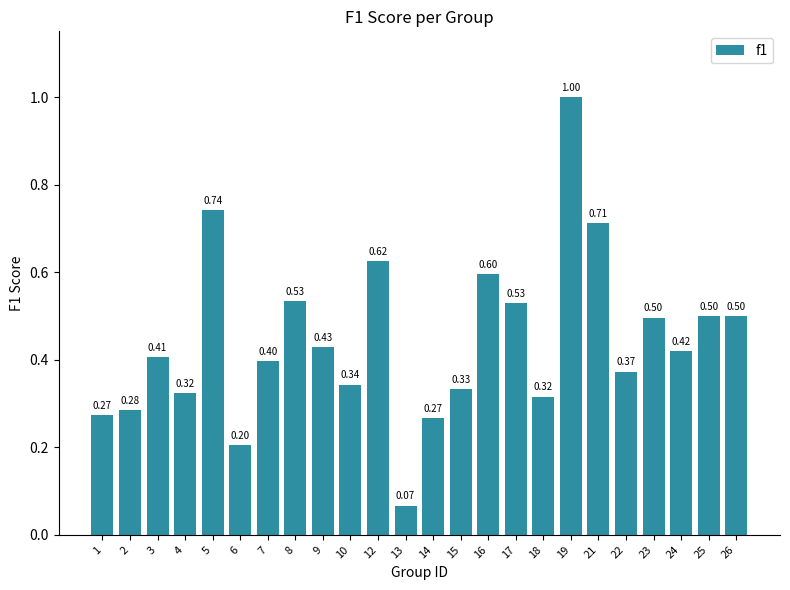

Does the chart contain any negative values?

No